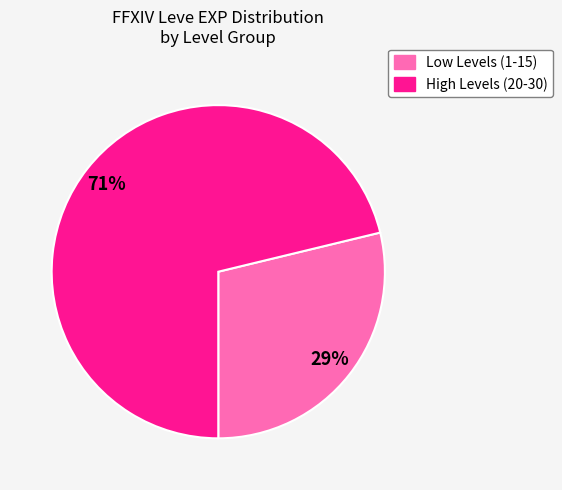

Is there a majority slice in this chart?

Yes